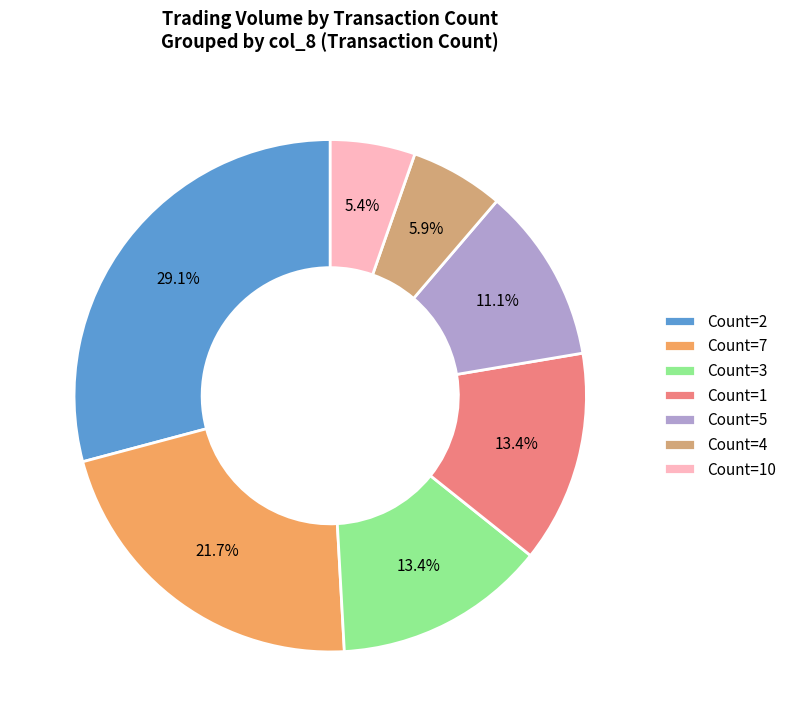

What is the ratio of the value at Count=7 to the value at Count=1?

1.6